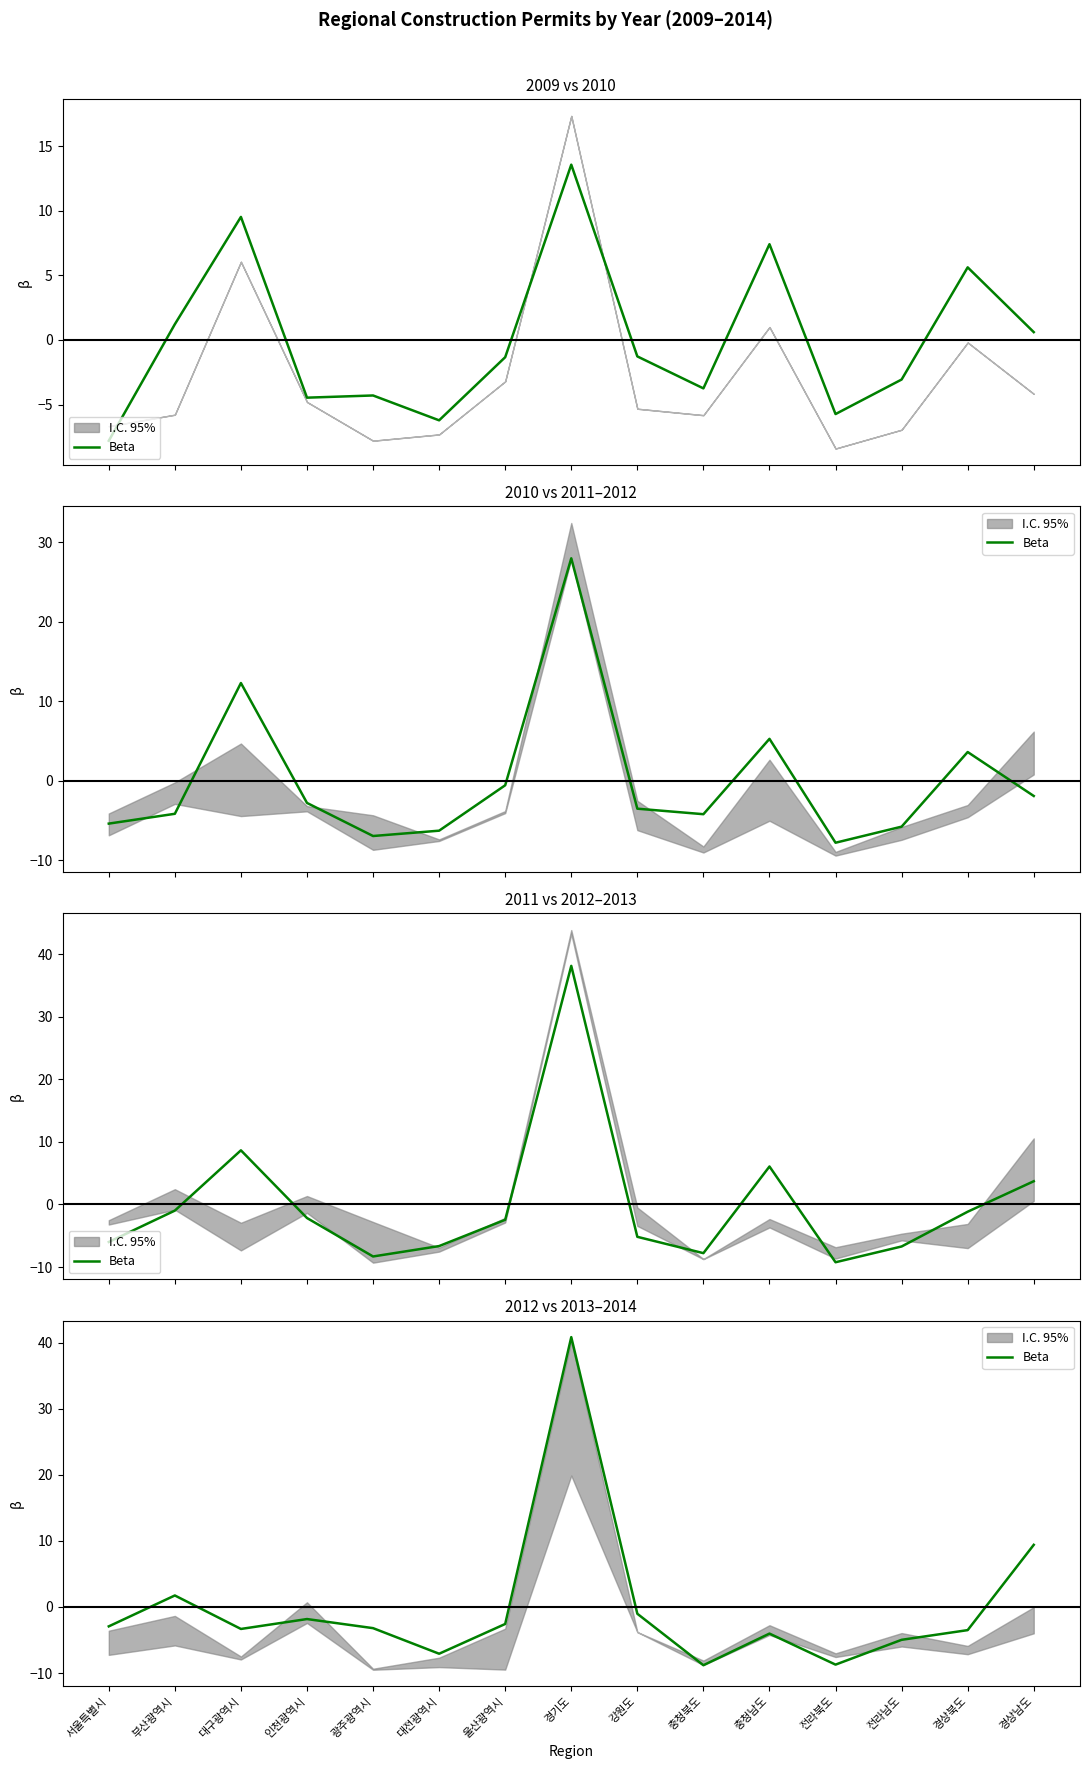

How many points are higher than both their immediate neighbors (excluding endpoints)?

4